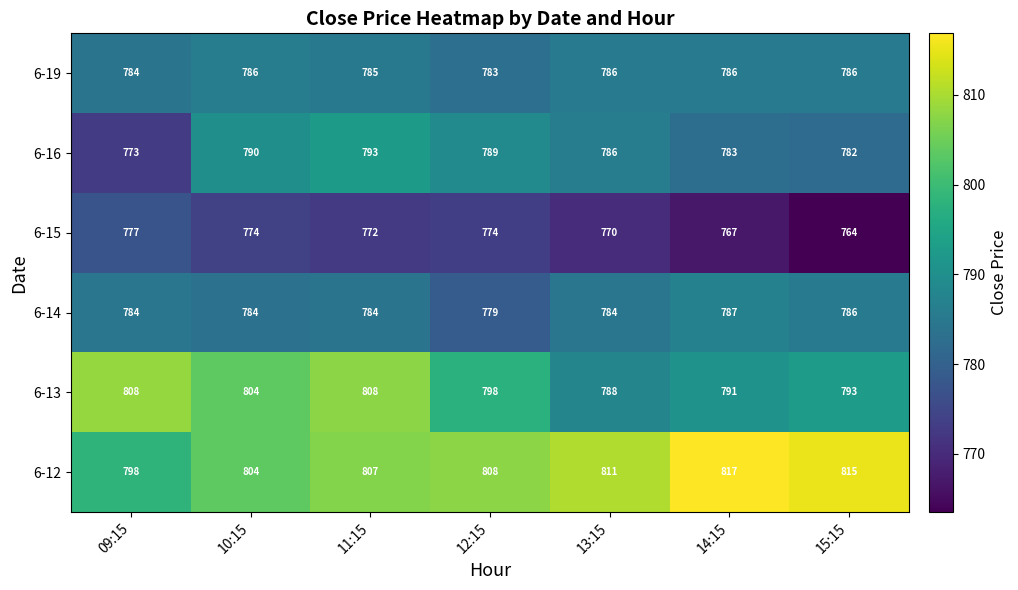

At which category is the sum across all series the highest?

11:15